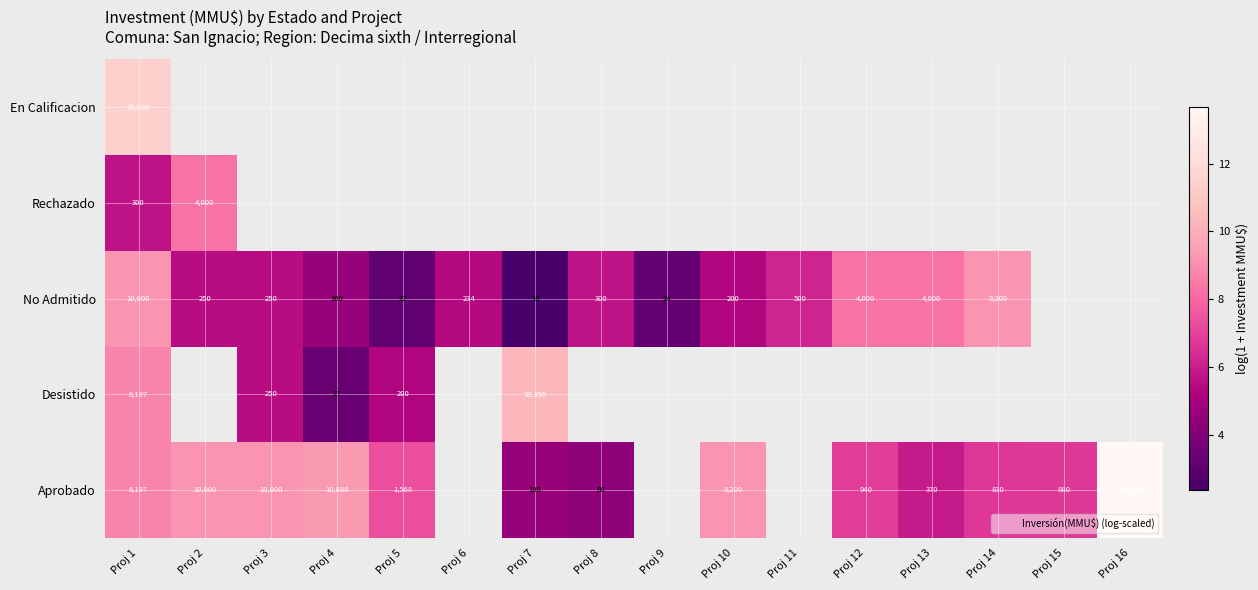

Which series has the widest spread of values?

Aprobado